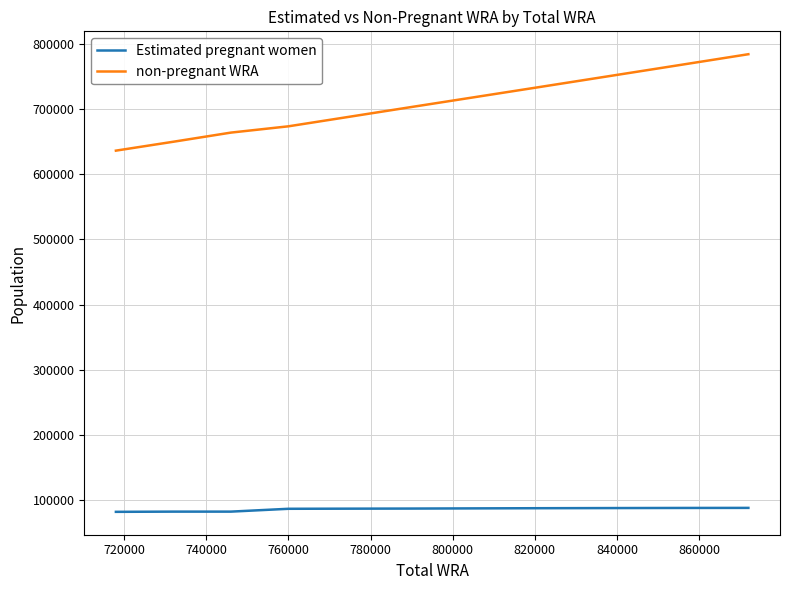

What is the average value of the Estimated pregnant women series?

85918.2